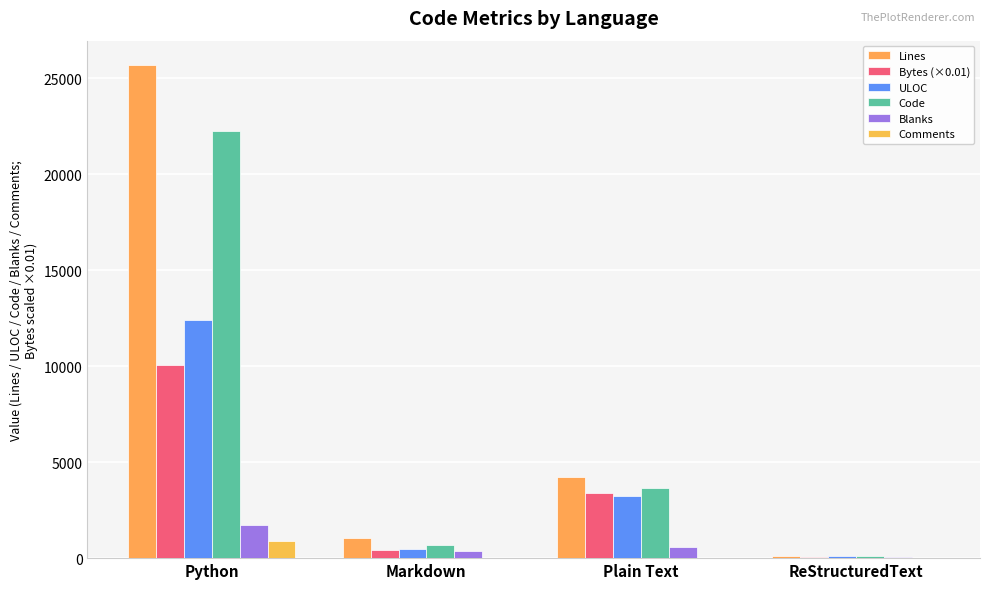

Are the bars grouped side by side (vs. stacked)?

Yes